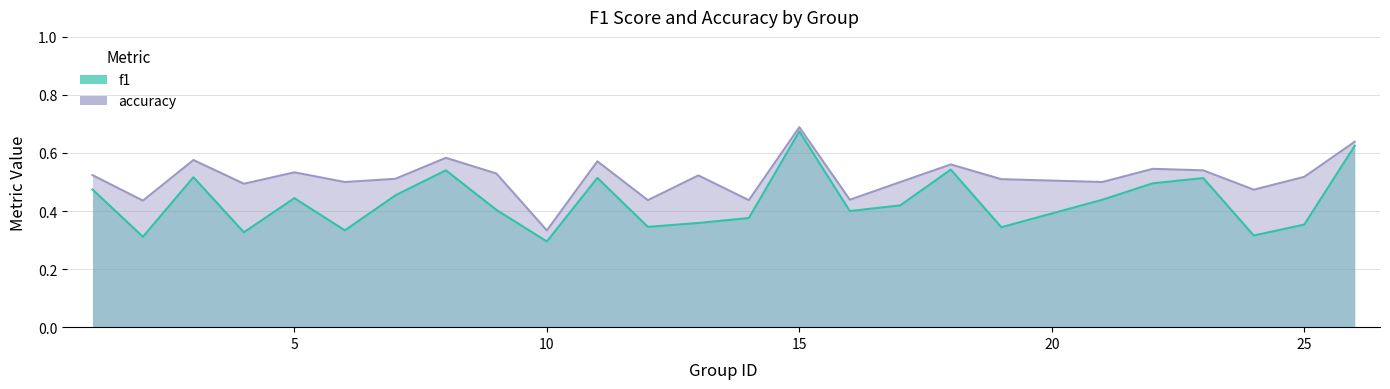

At how many categories does at least one series exceed 0?

25